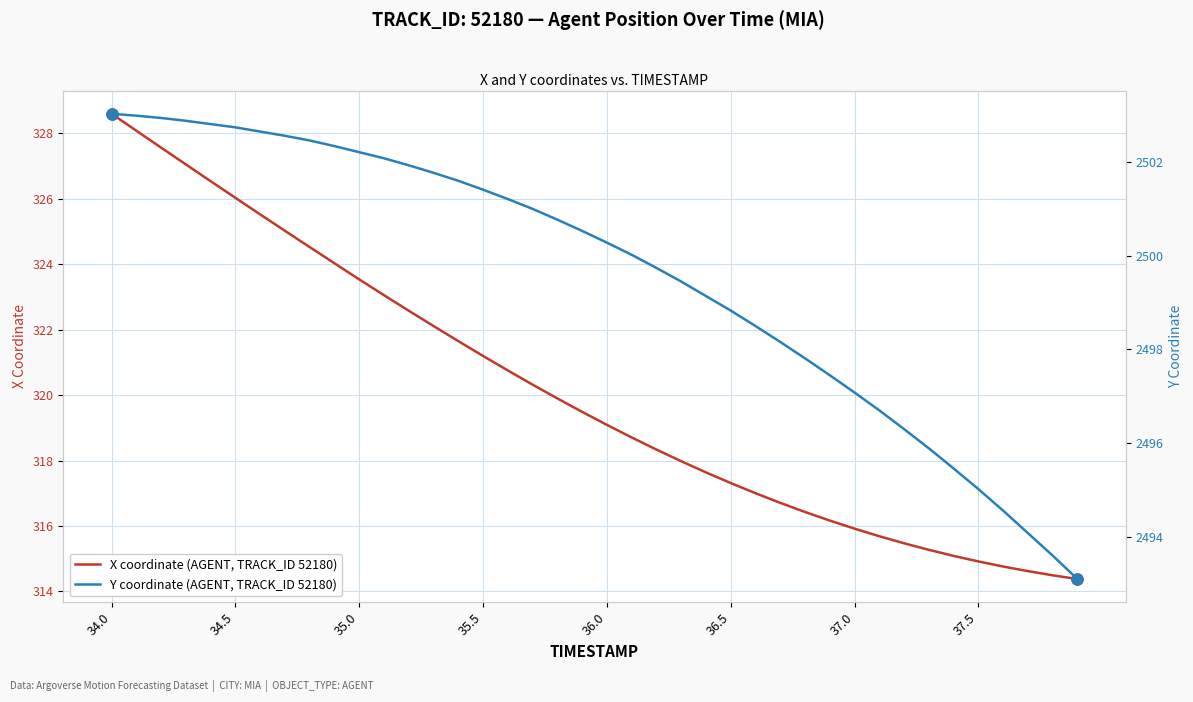

What is the minimum value for X coordinate (AGENT, TRACK_ID 52180)?

314.4